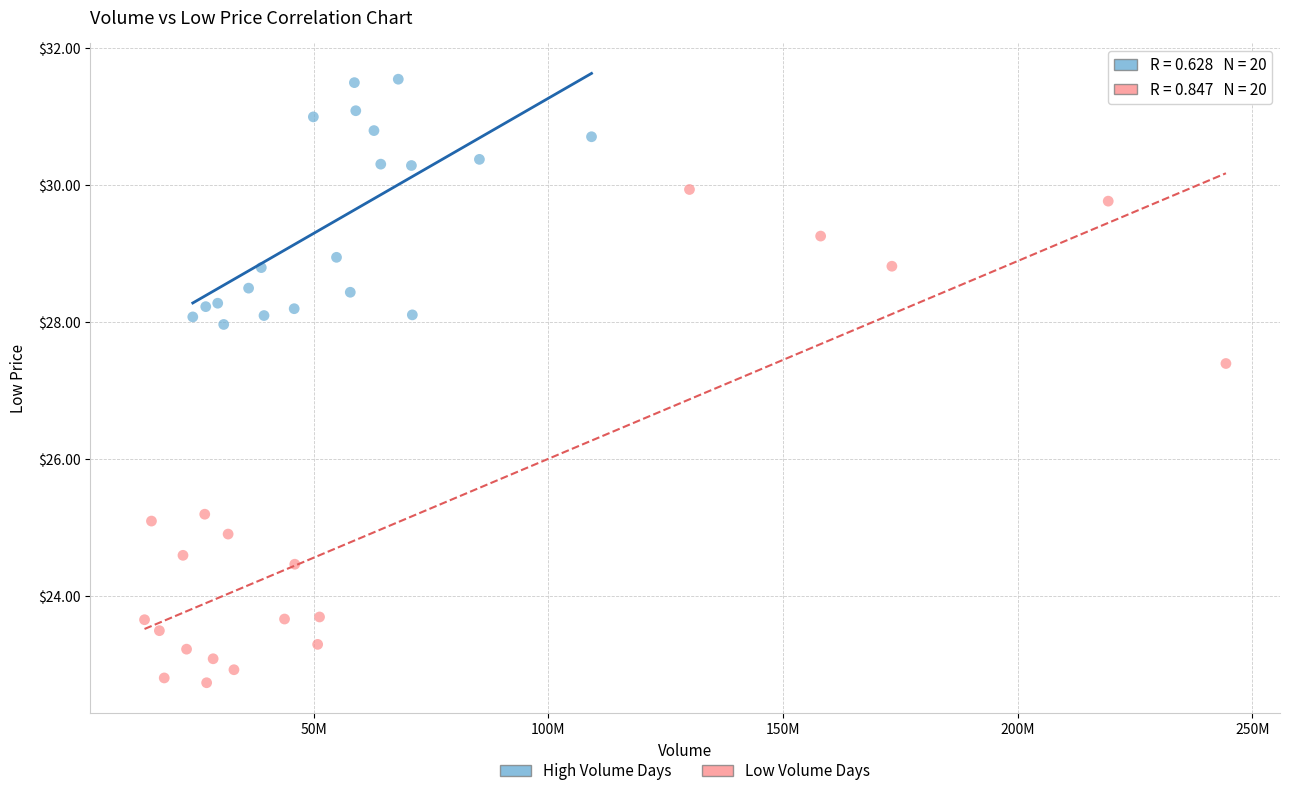

Which series contains the lowest Y value?

Low Volume Days